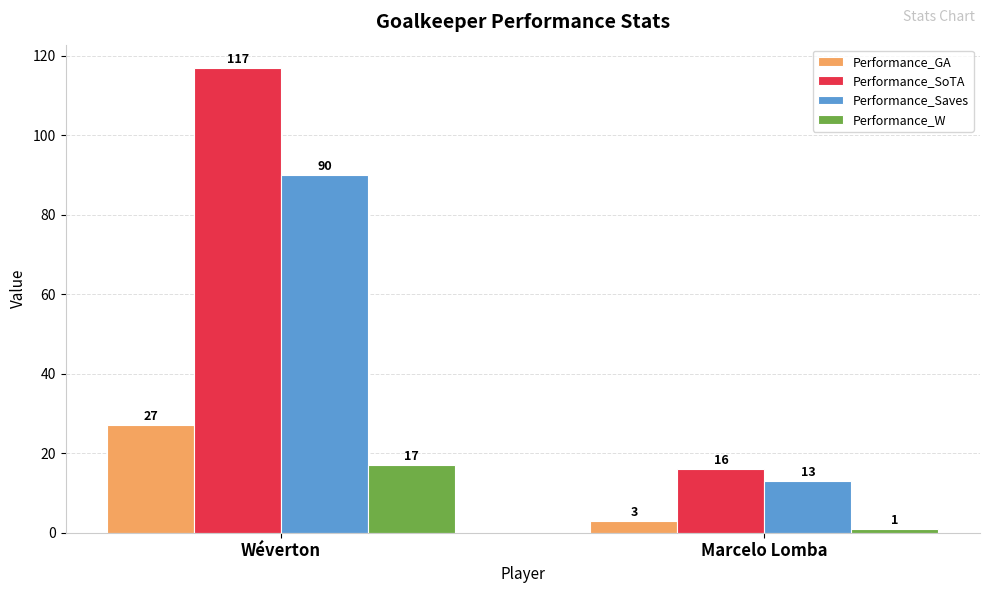

At which category is the sum across all series the highest?

Wéverton